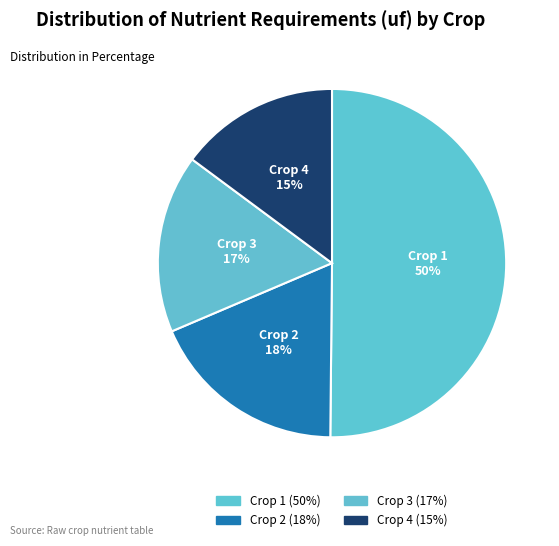

Is it true that Crop 3 is 17% of the pie?

True